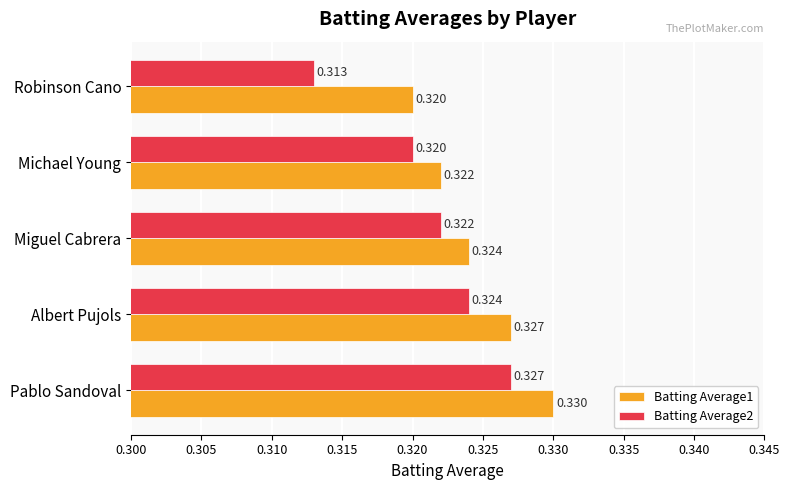

Where is Batting Average1 nearest to the value 0?

Robinson Cano